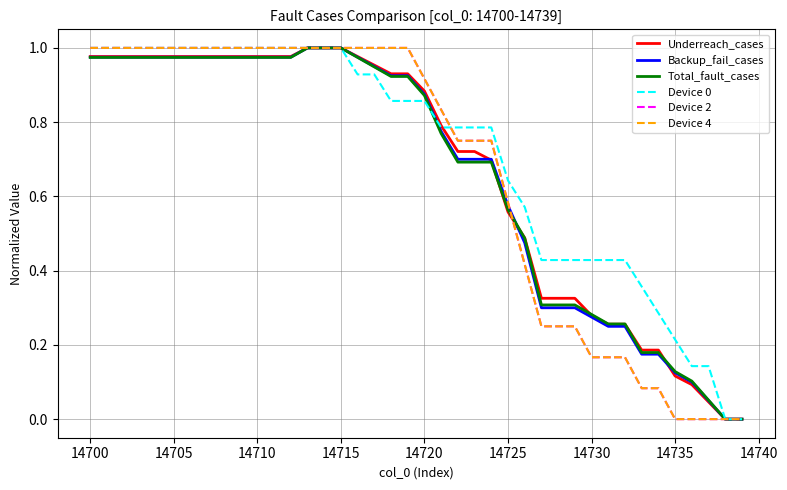

How many intersections are there between Backup_fail_cases and Total_fault_cases?

1